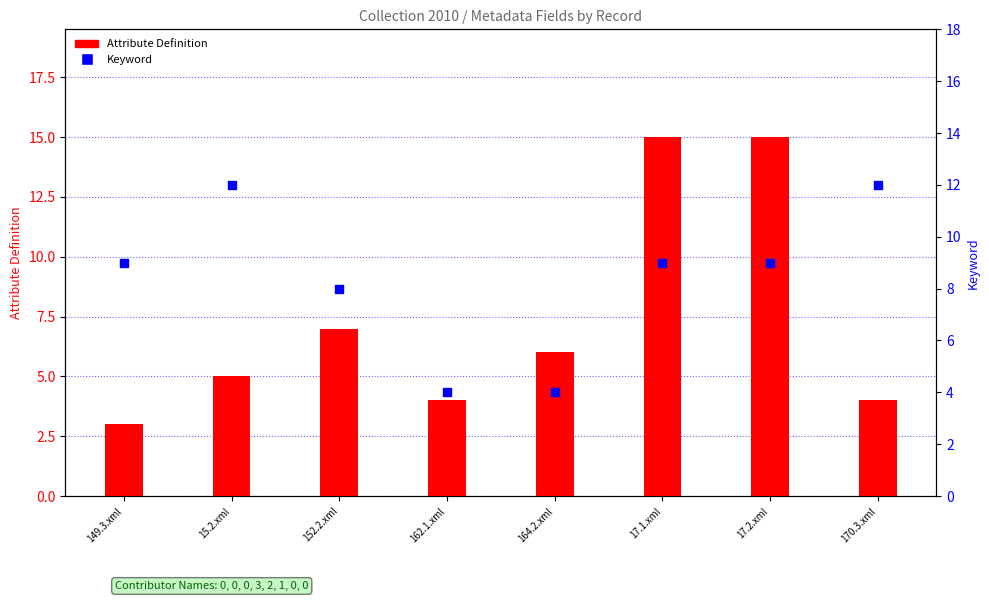

Is the value of Keyword at 15.2.xml greater than the value of Attribute Definition at 15.2.xml?

Yes